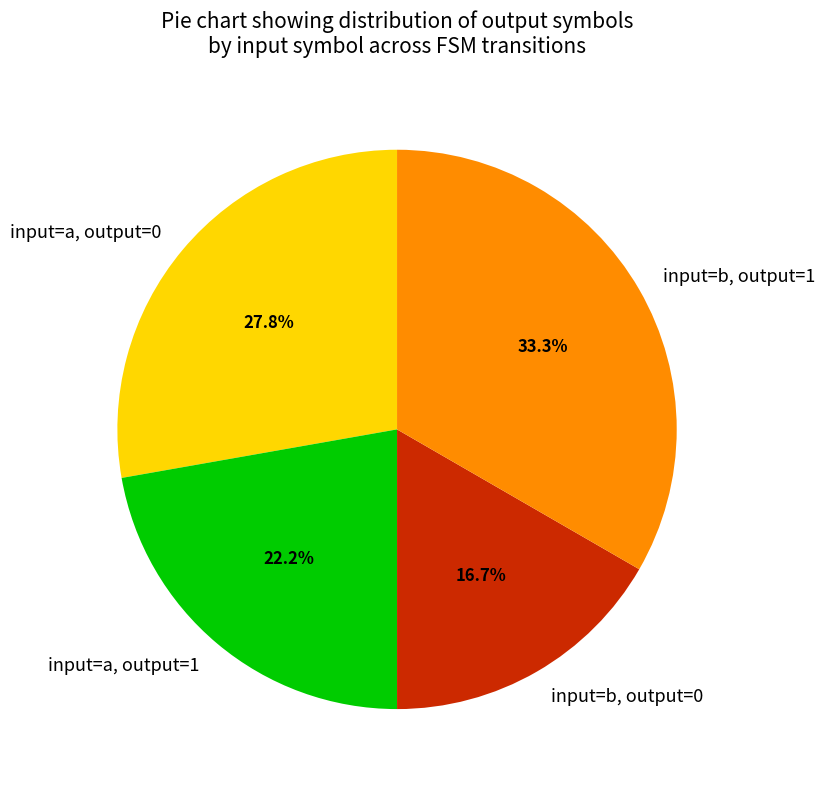

How many segments does this pie chart have?

4